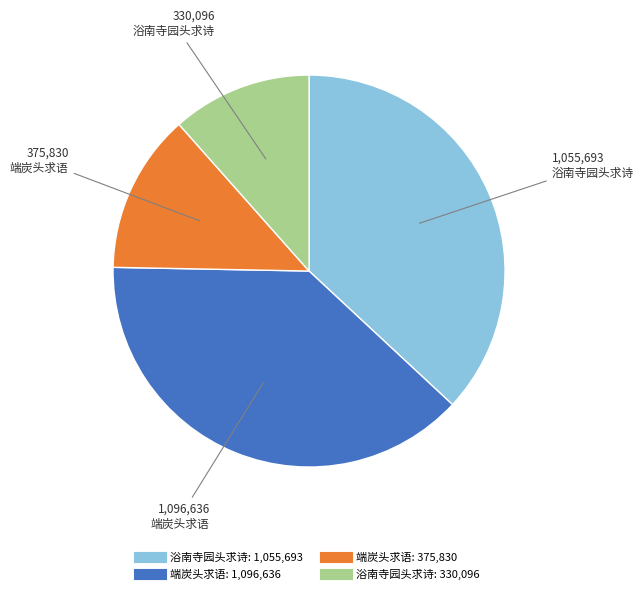

Does any single category account for the majority?

No